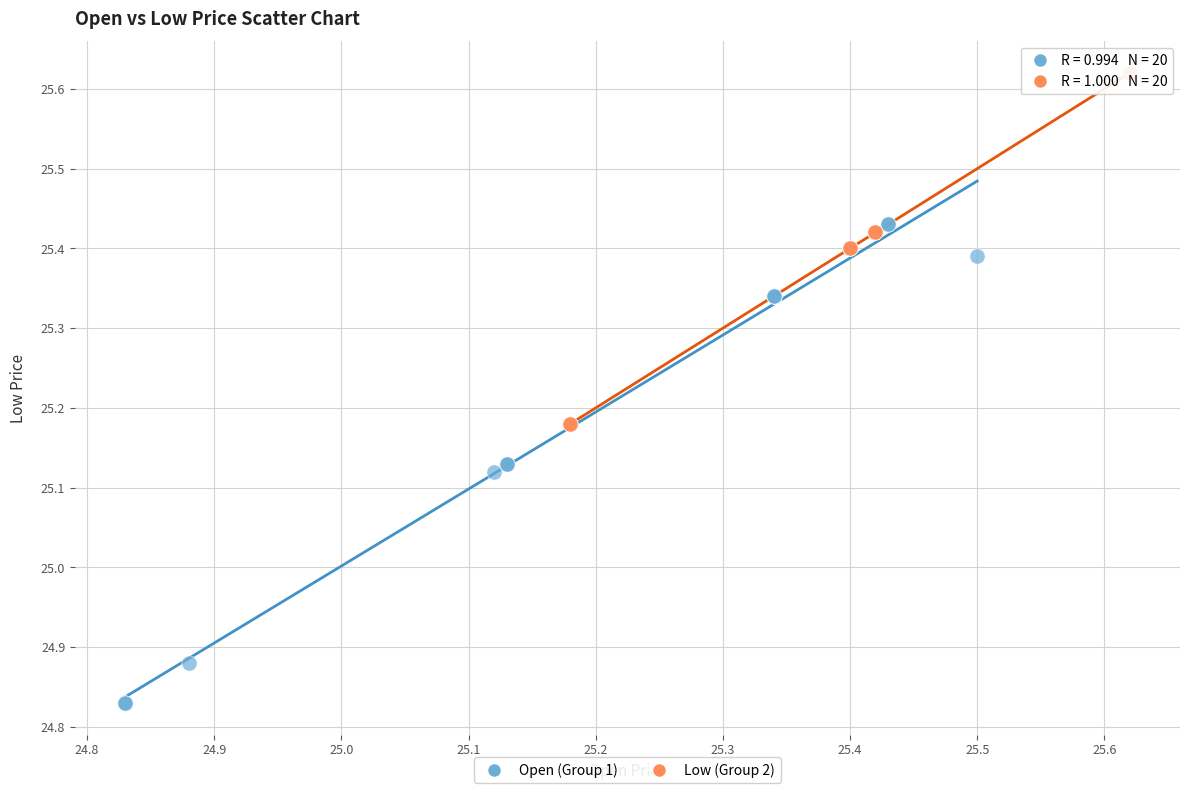

Which series contains the lowest Y value?

Open (Group 1)